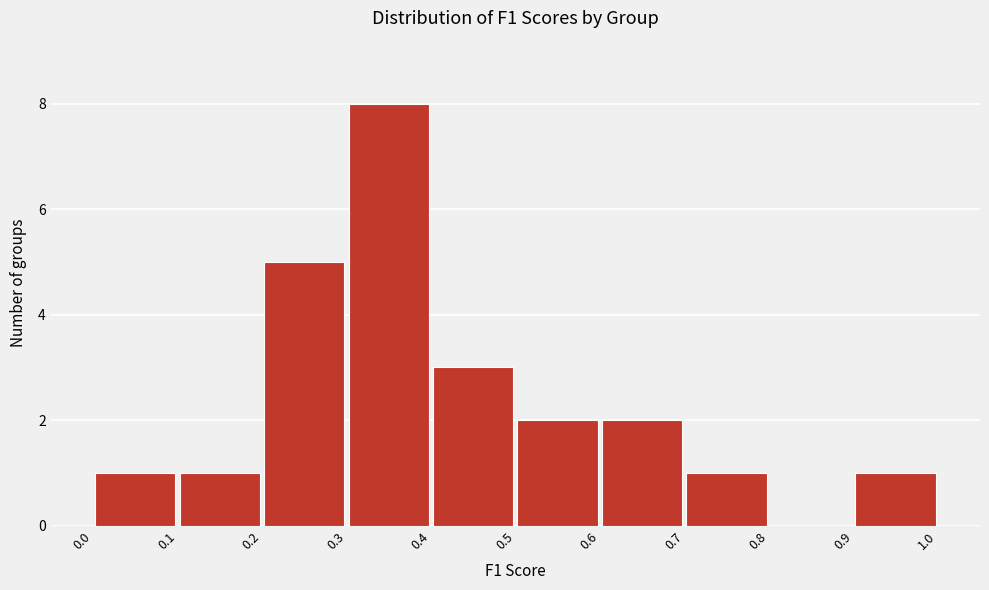

Reading left to right, list every bar in this chart as the range it spans on the x-axis followed by its height. The values are not printed on the chart, so give them approximately, as read against the axis.

0.0 to 0.1: 1
0.1 to 0.2: 1
0.2 to 0.3: 5
0.3 to 0.4: 8
0.4 to 0.5: 3
0.5 to 0.6: 2
0.6 to 0.7: 2
0.7 to 0.8: 1
0.8 to 0.9: 0
0.9 to 1.0: 1